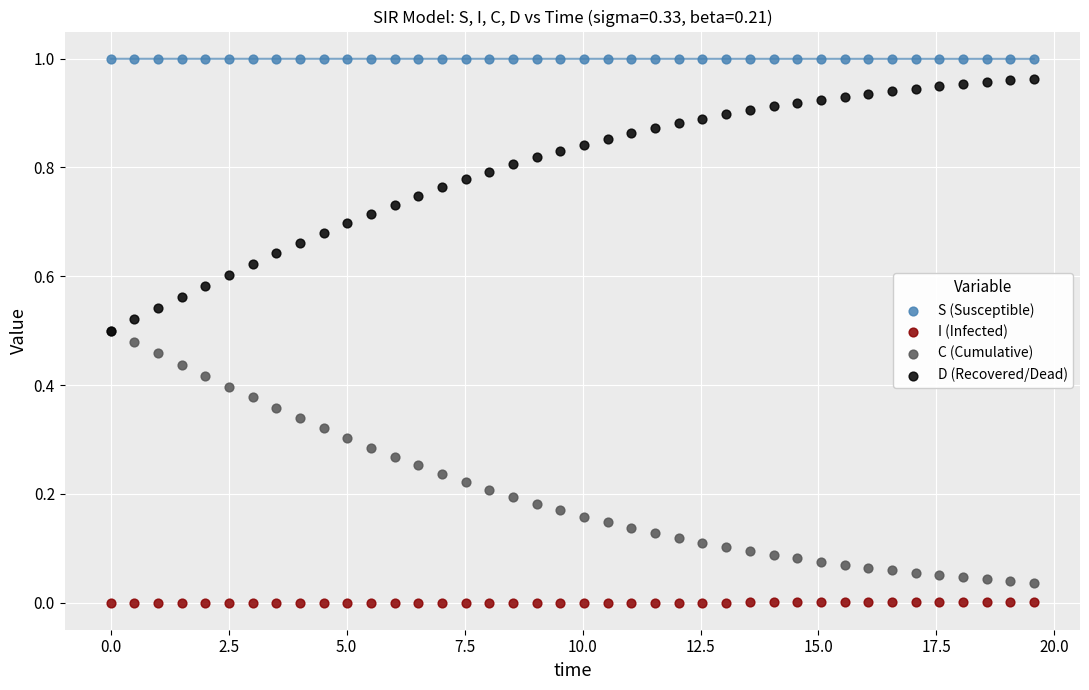

What are all the series names shown in the legend?

S (Susceptible), I (Infected), C (Cumulative), D (Recovered/Dead)